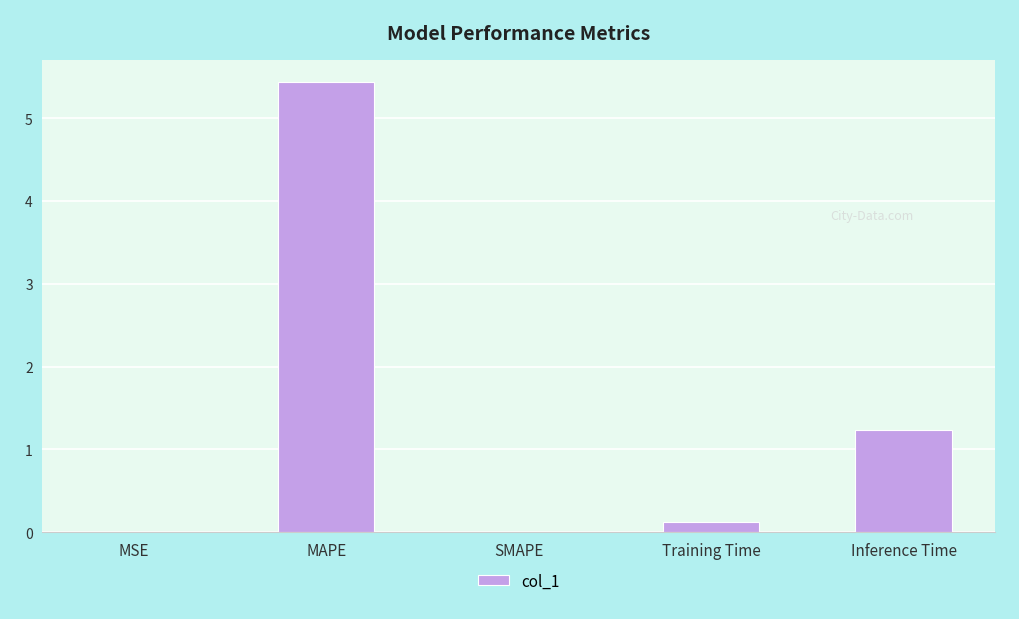

Does the chart contain stacked bars?

No